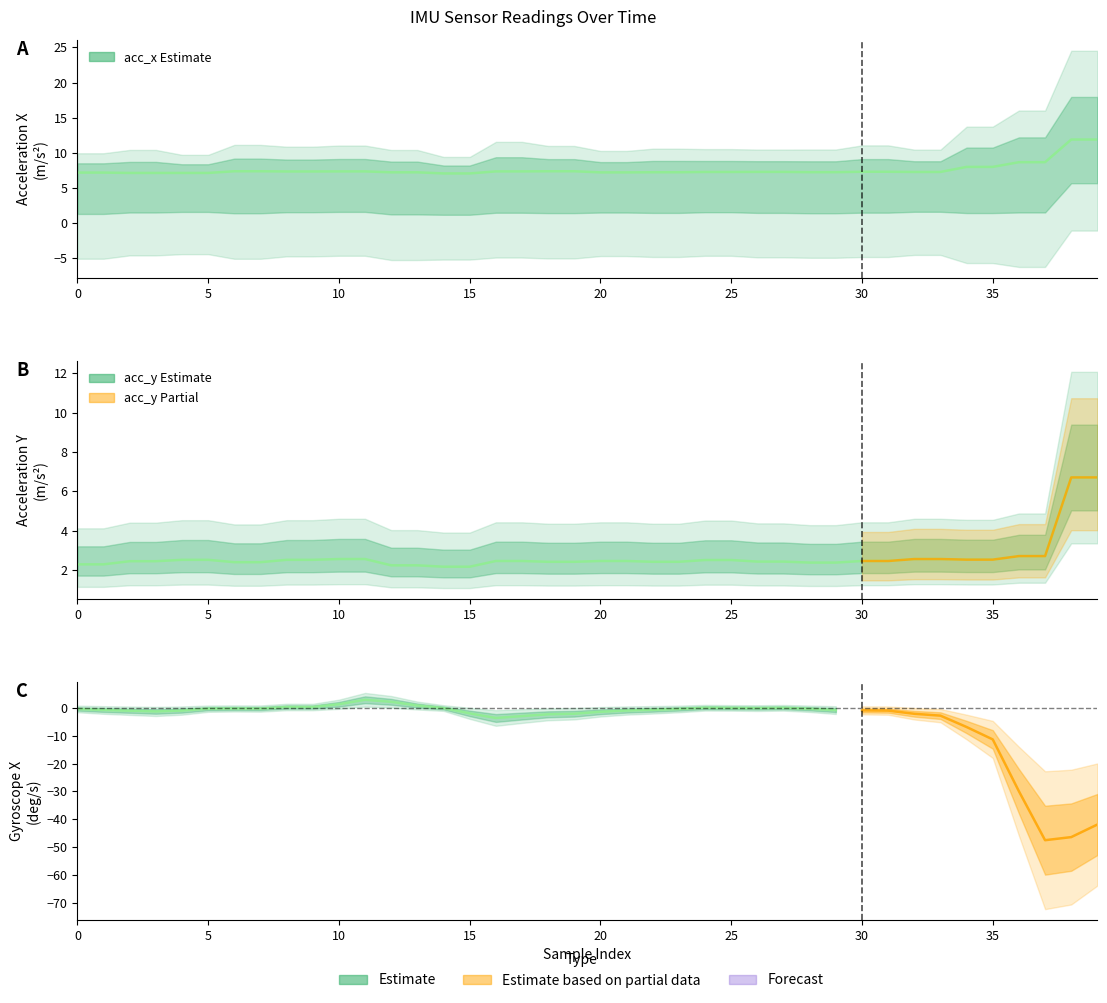

What is the difference between the highest and lowest values at 37?

6.0